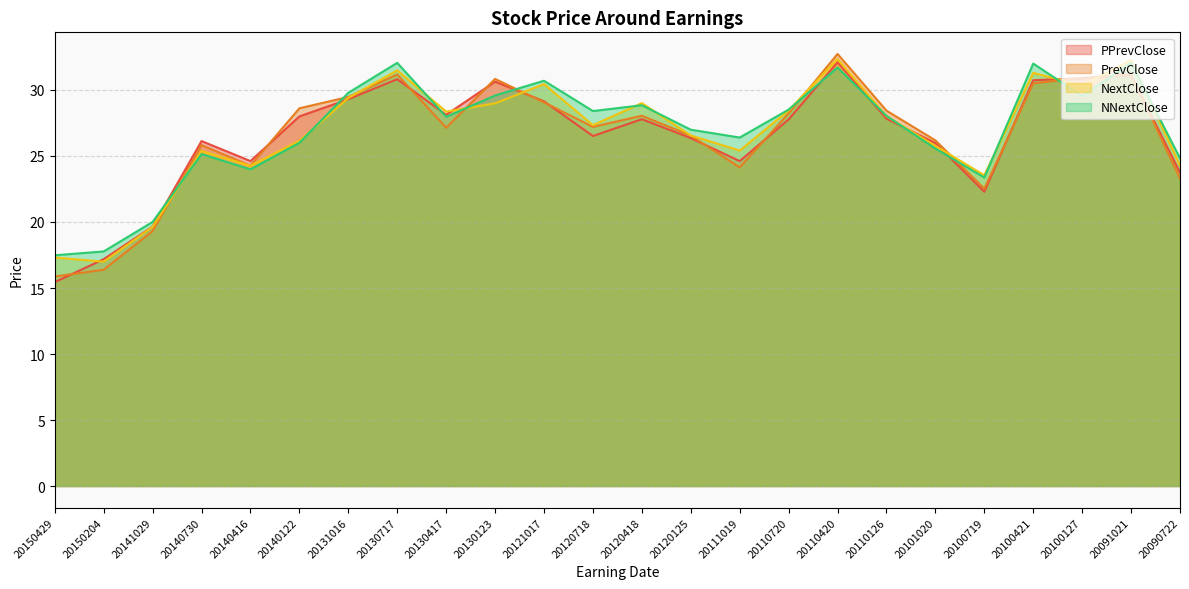

What is the difference between the PrevClose values at 20100127 and 20111019?

6.8